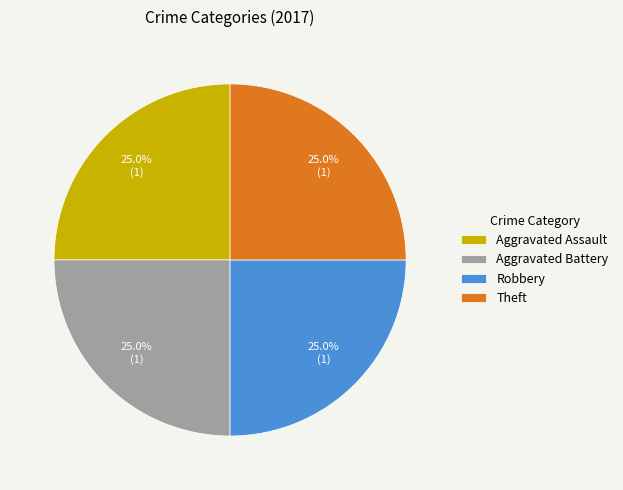

Is there a majority slice in this chart?

No